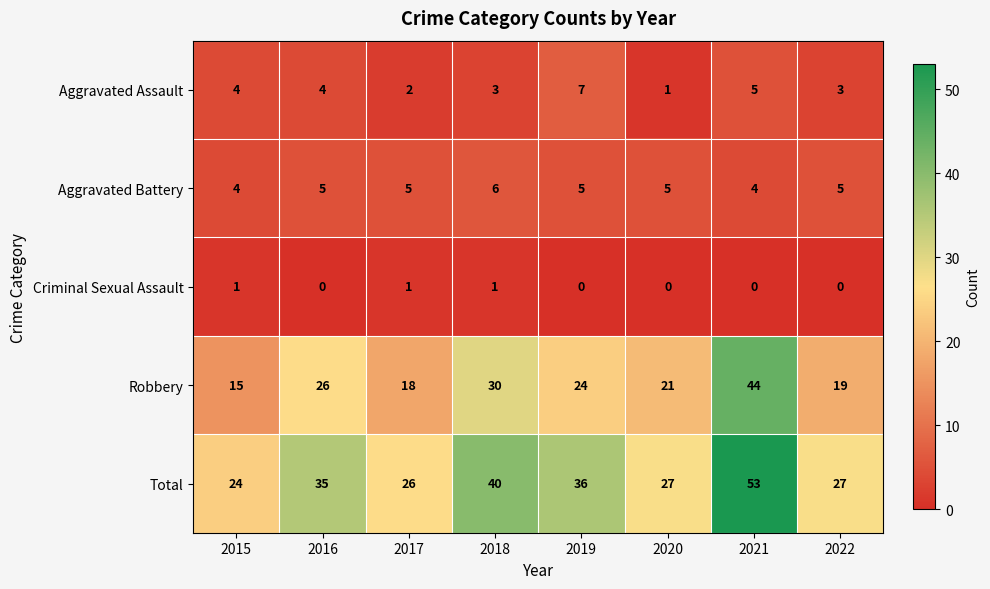

What is the sum of the Aggravated Battery values at 2016 and 2017?

10